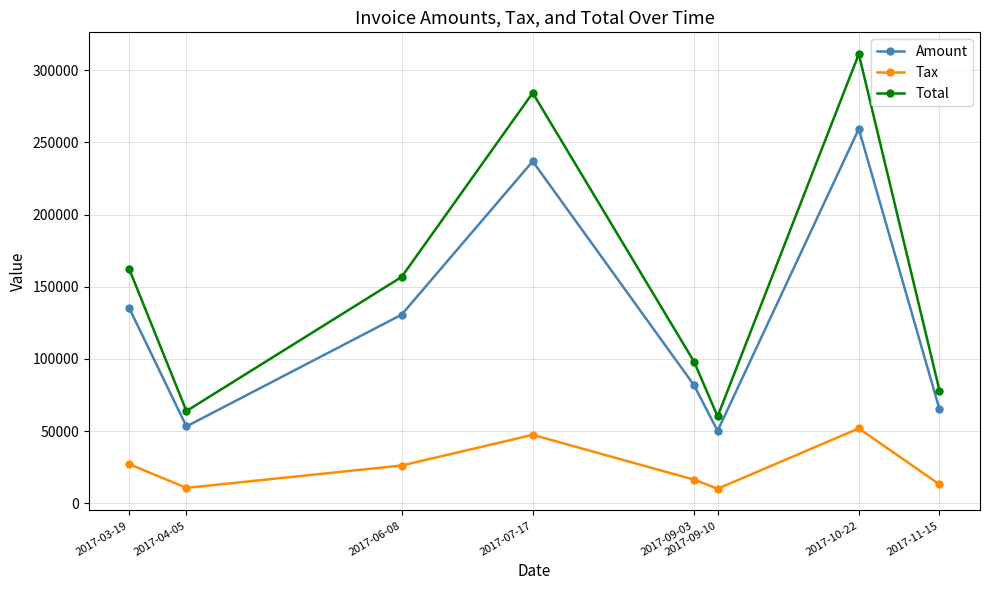

What is the difference between the Total values at 2017-10-22 and 2017-09-10?

251105.2